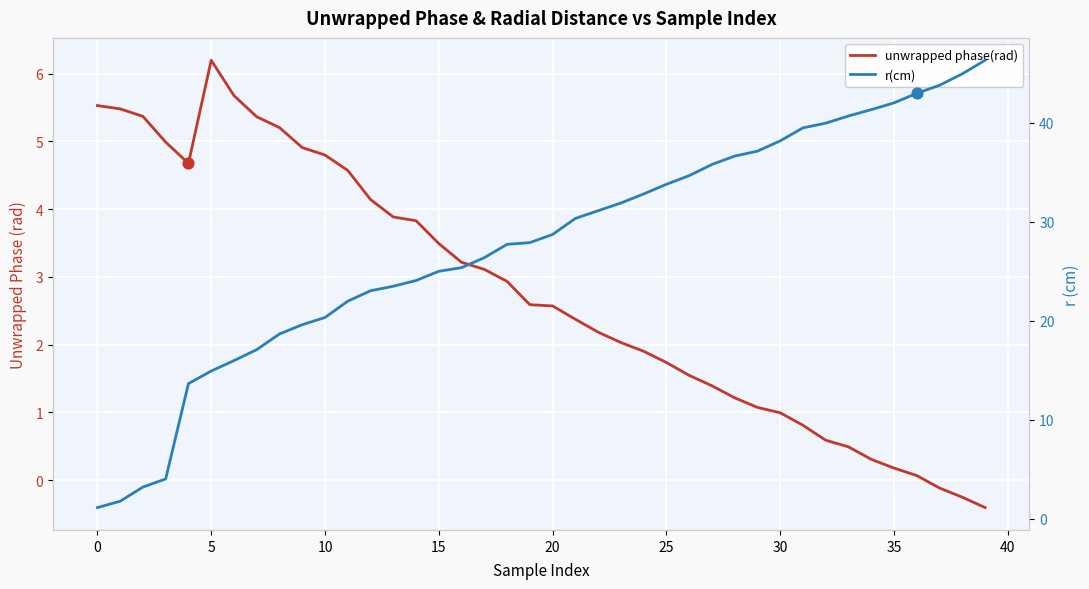

What is the total value across all series at 31?

40.3